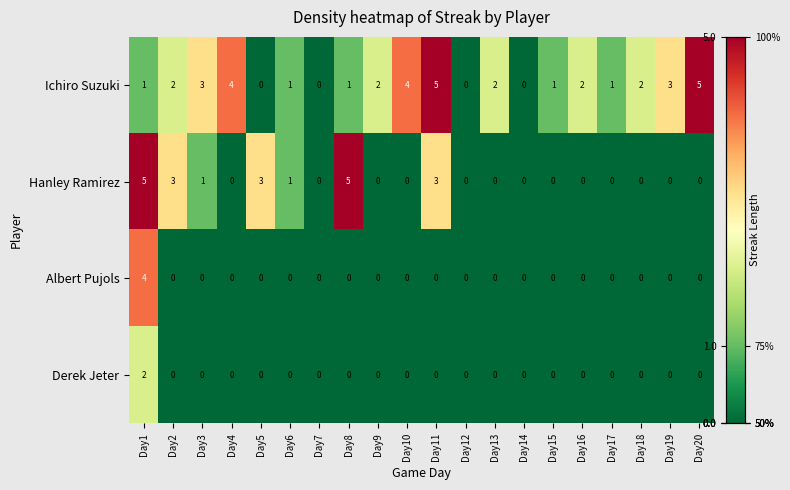

What is the maximum value shown in the chart?

5